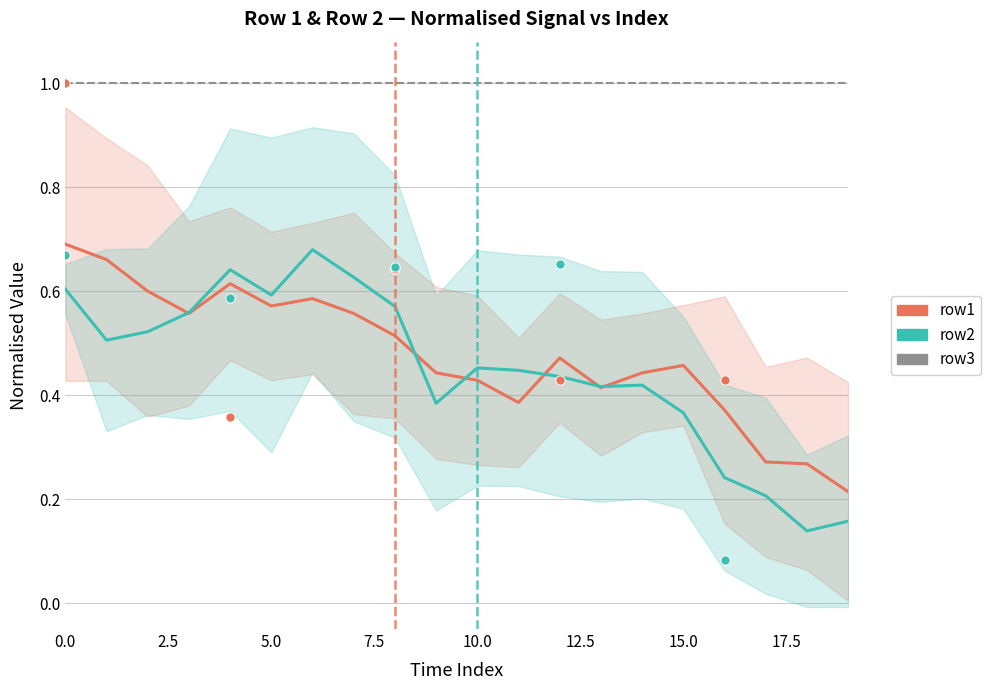

What are all the series names shown in the legend?

row1, row2, row3